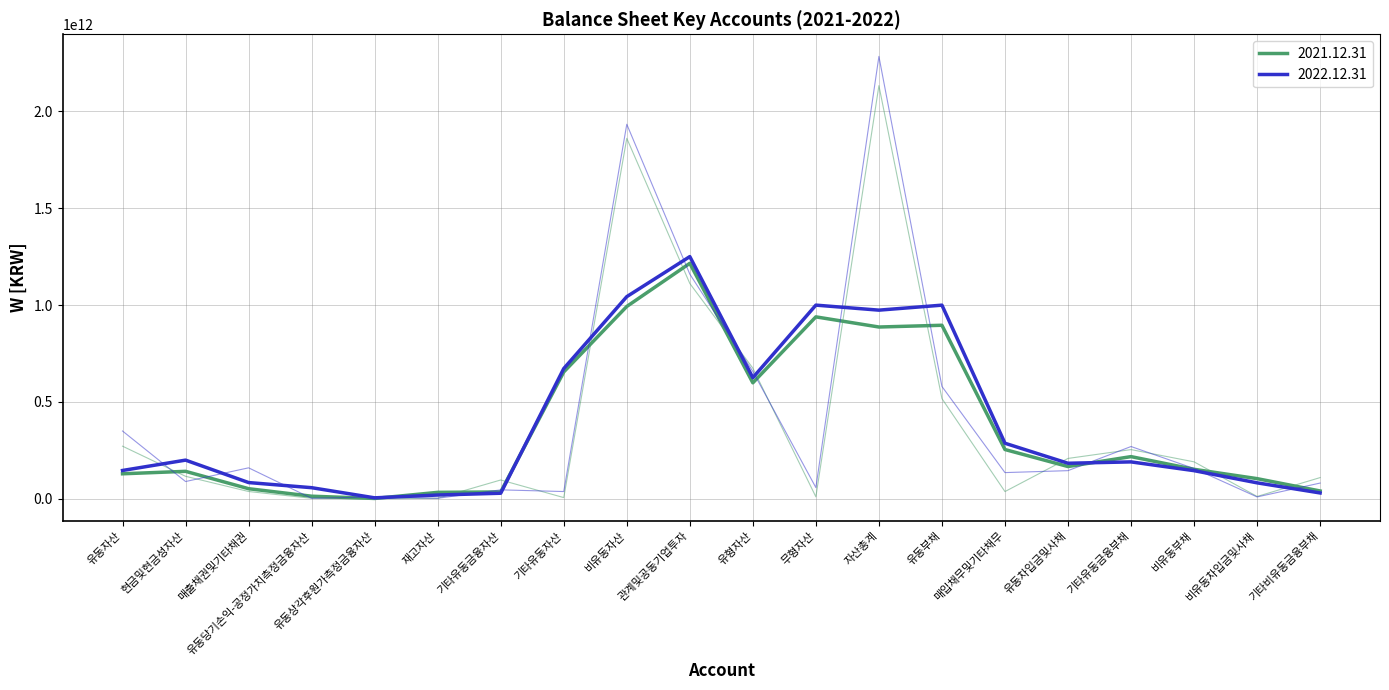

Where is 2022.12.31 nearest to the value 1142940469008?

관계및공동기업투자